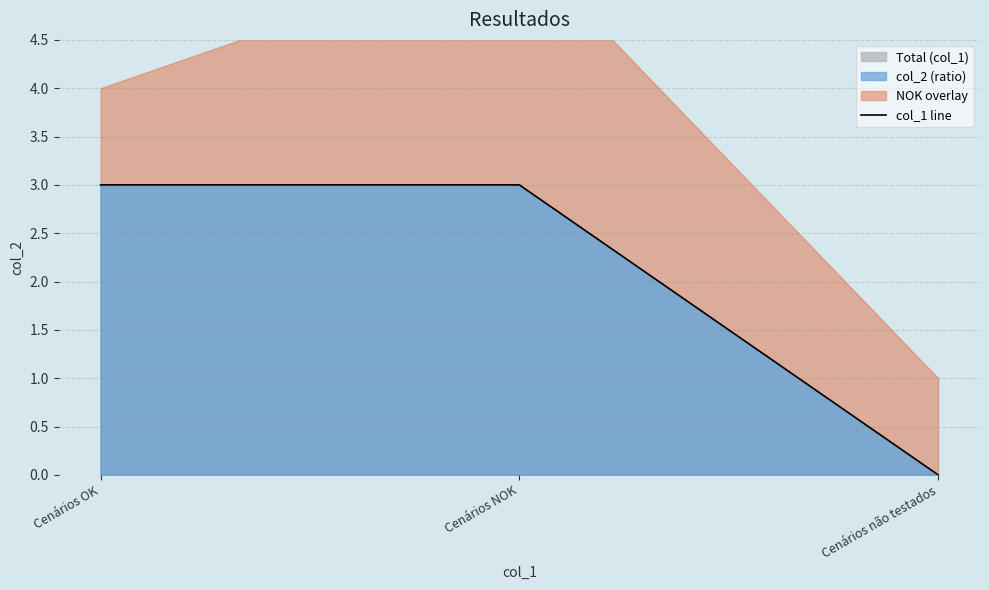

What is the value of the 2nd point from the left?

3